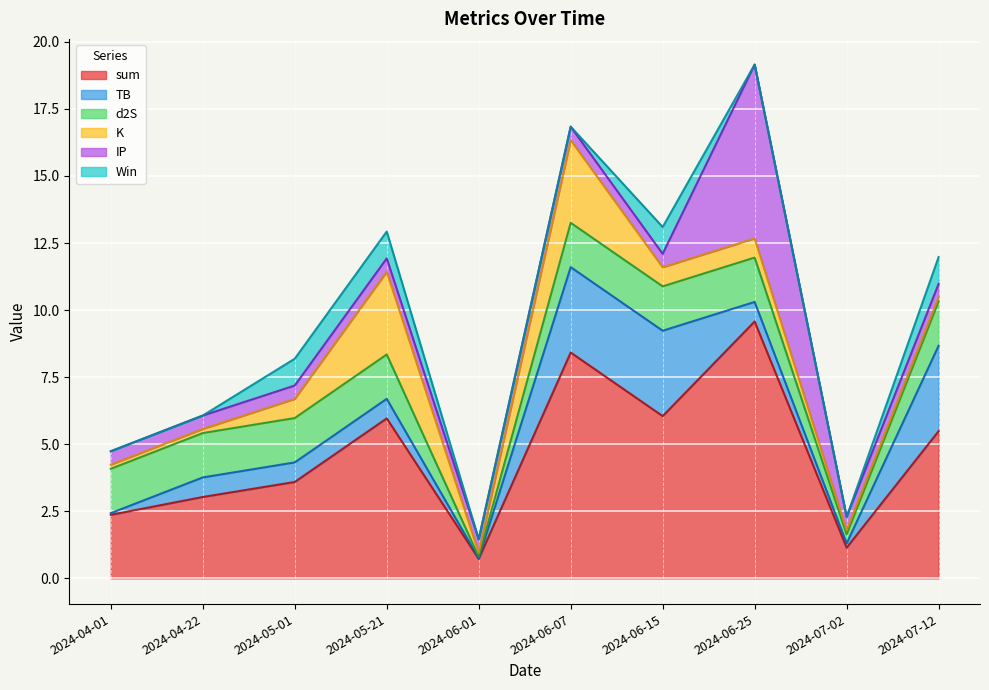

True or false: TB has more than 2 points higher than both neighbors.

False